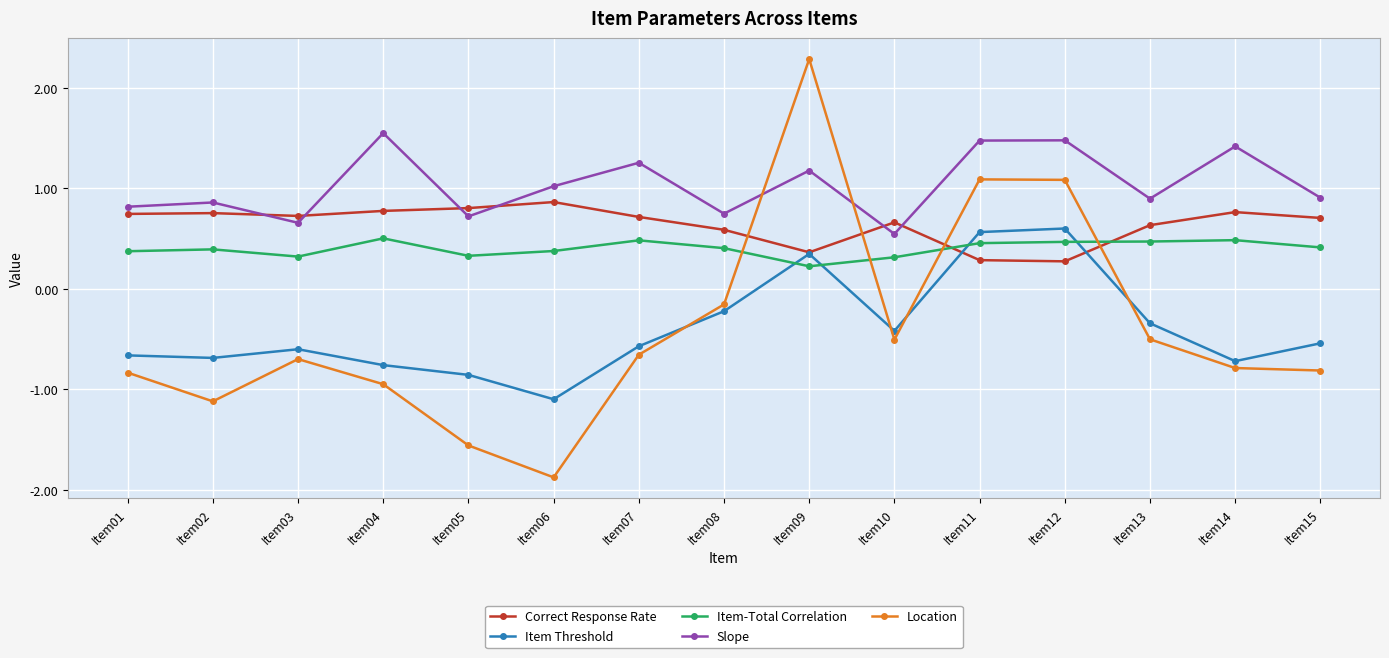

Which series has the widest spread of values?

Location